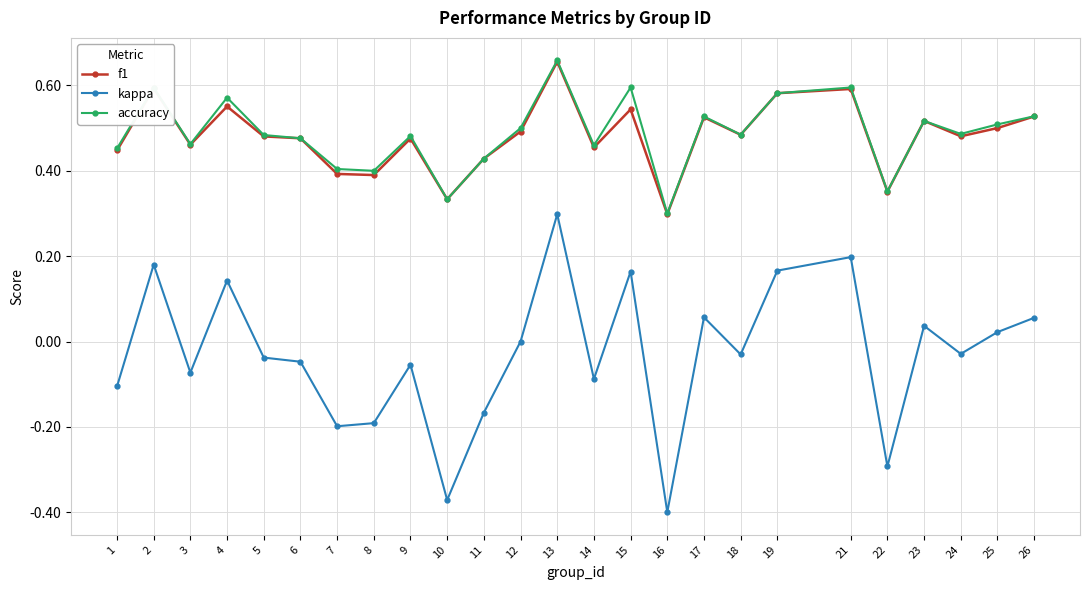

At which label does kappa reach its peak?

13